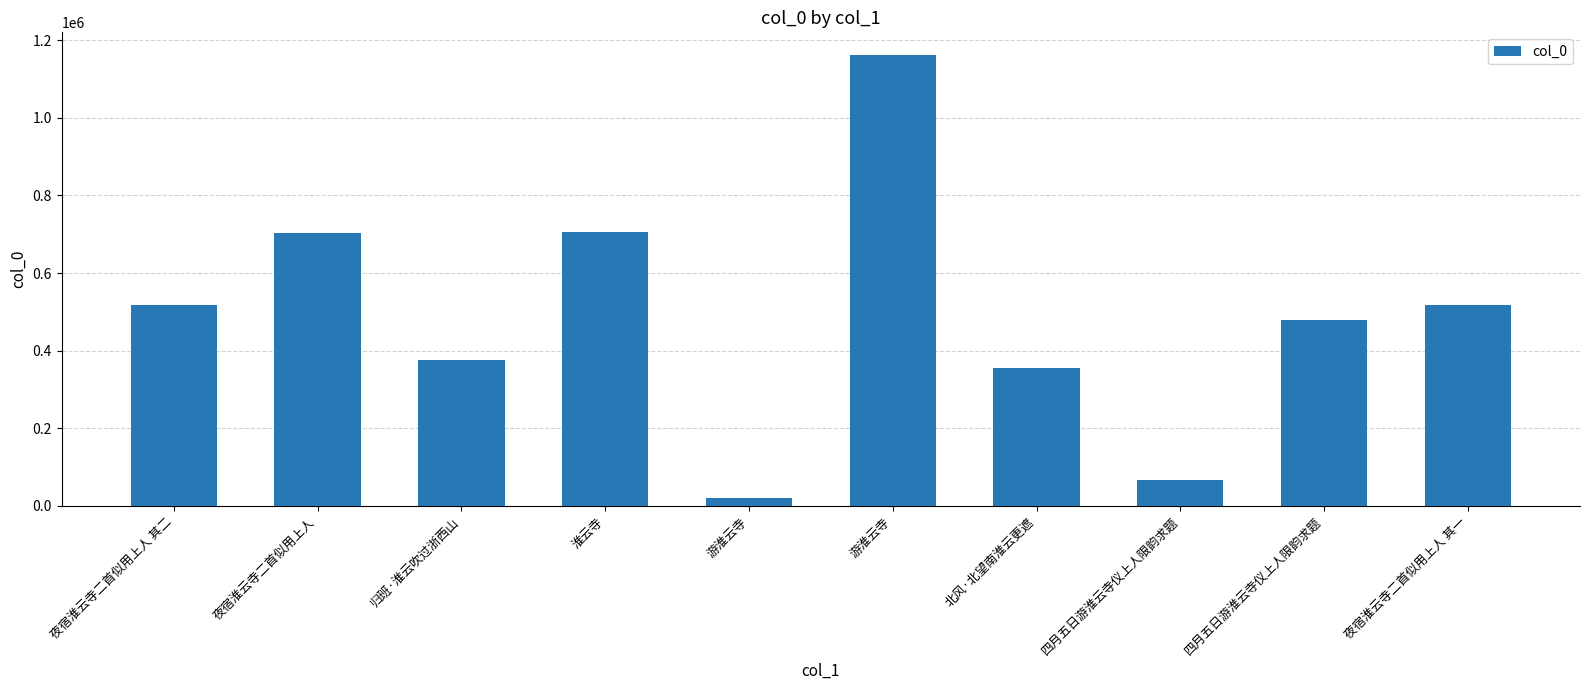

What is the value of the 4th bar from the left?

705852